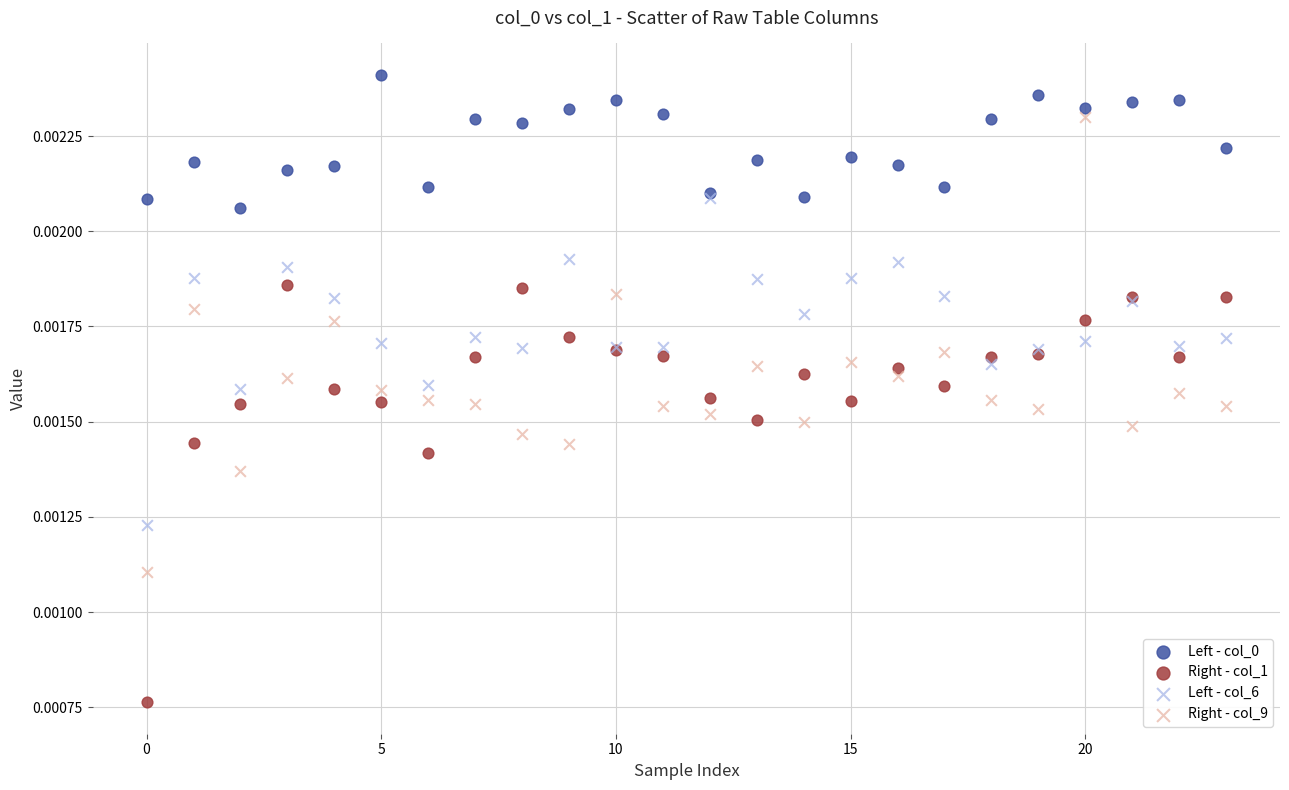

Which series has the widest spread of Y values?

Right - col_9